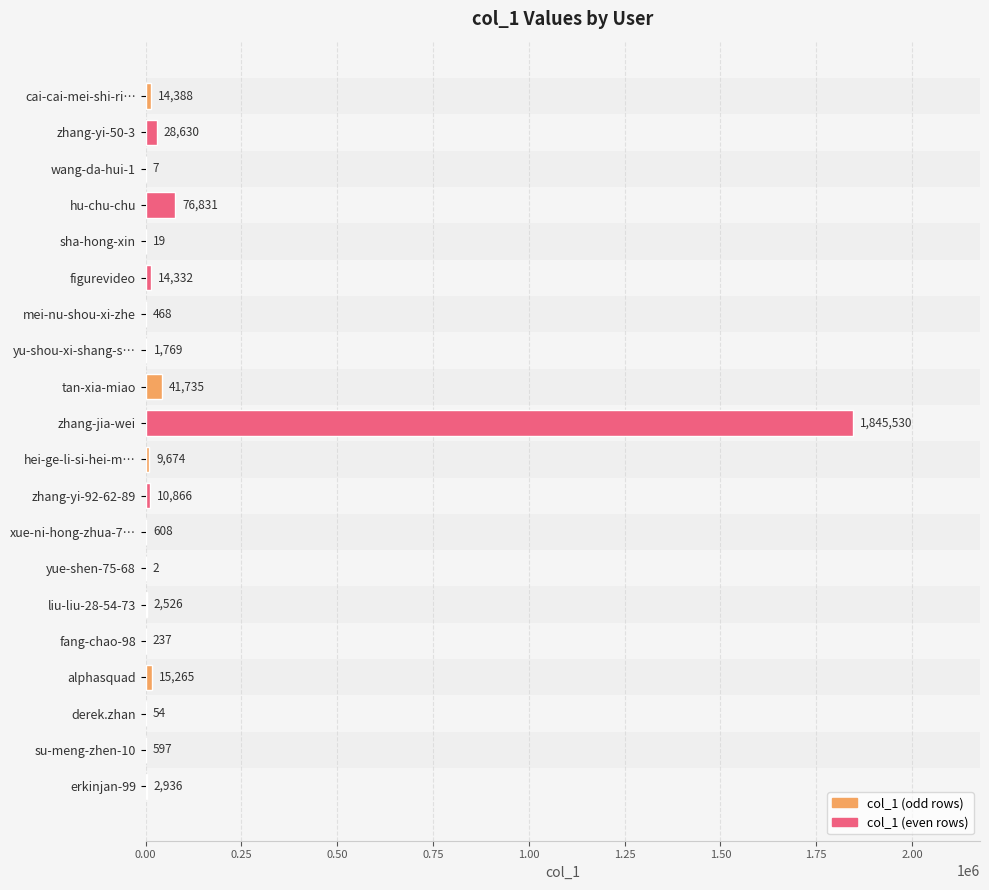

What is the change in value from tan-xia-miao to fang-chao-98?

-41498